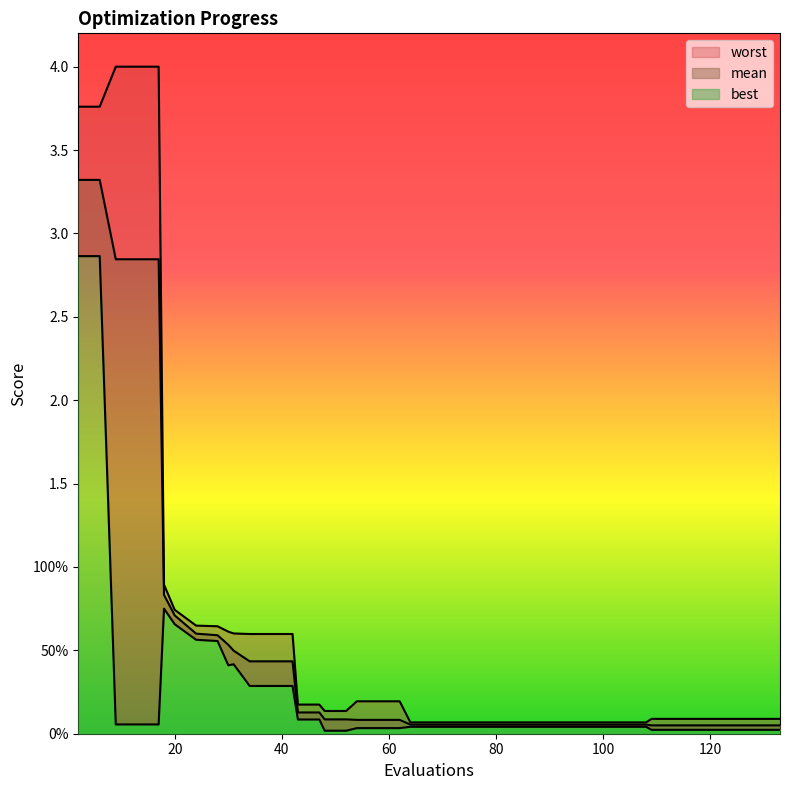

What is the average value of the best series?

0.3